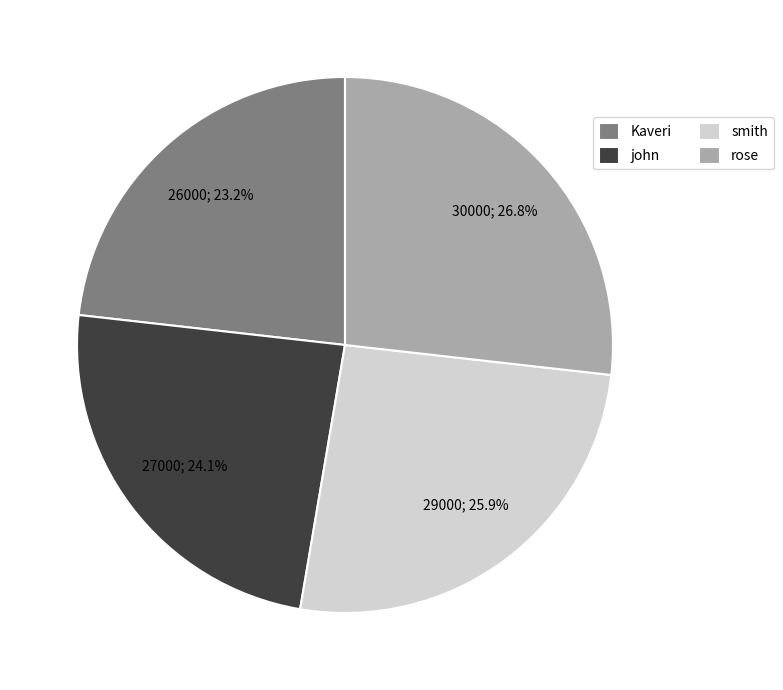

What is the ratio of the value at john to the value at rose?

0.9